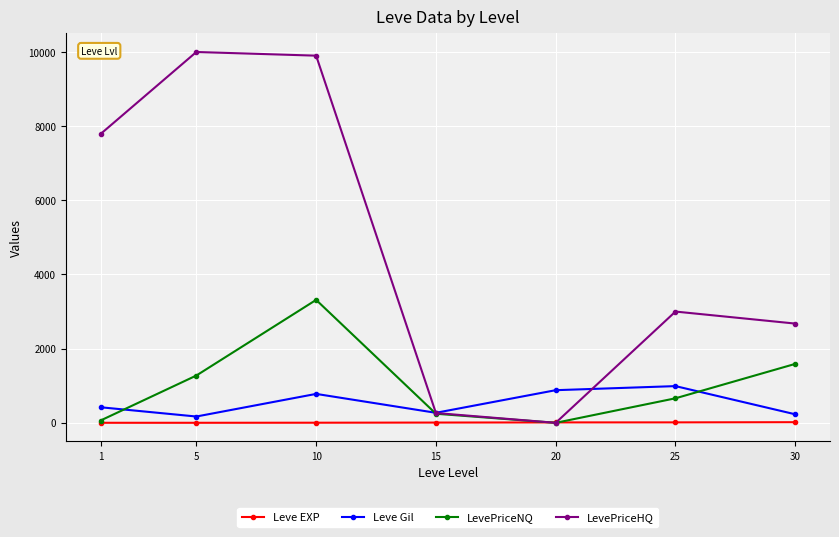

Which series has the largest total across all categories?

LevePriceHQ